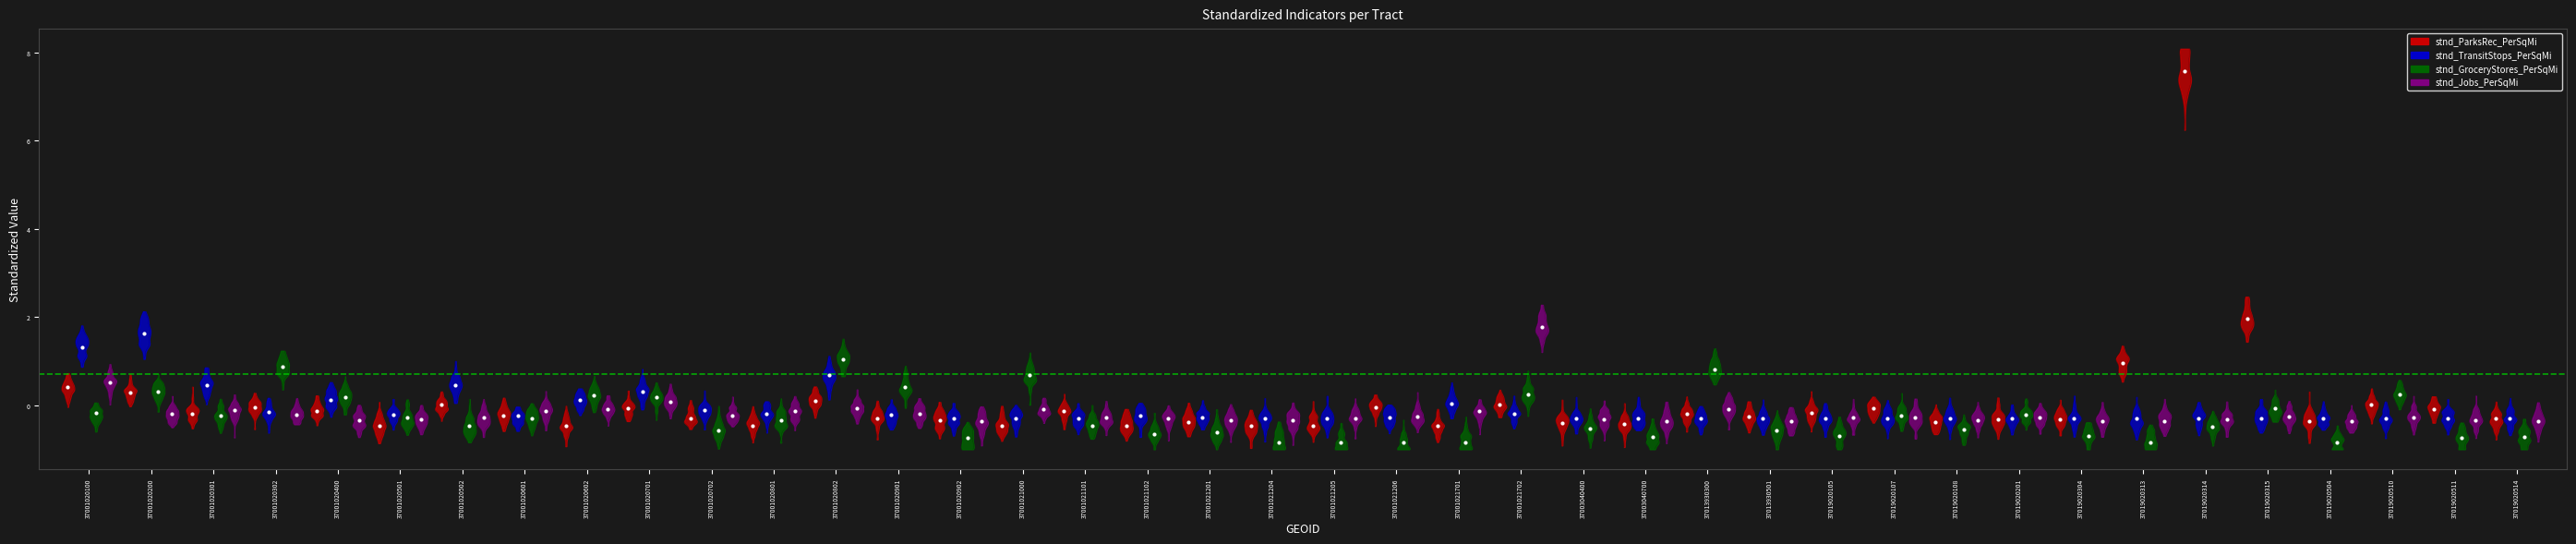

At which label does stnd_TransitStops_PerSqMi first exceed 0?

37001020100